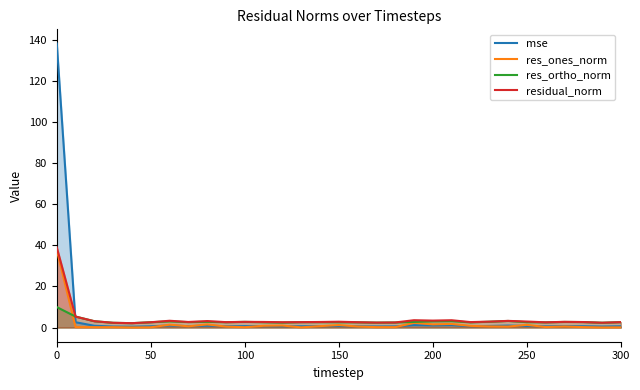

After their last crossing, which series has the higher values: mse or res_ortho_norm?

res_ortho_norm